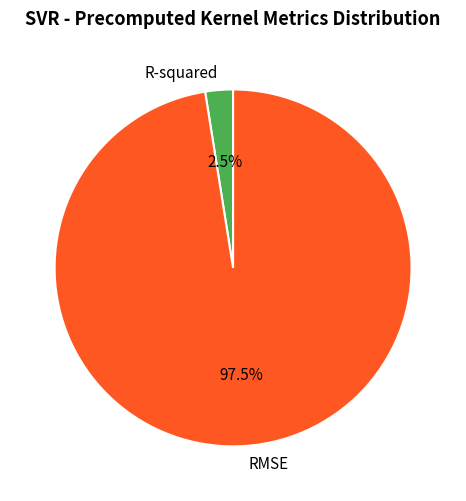

Between R-squared and RMSE, which is larger?

RMSE